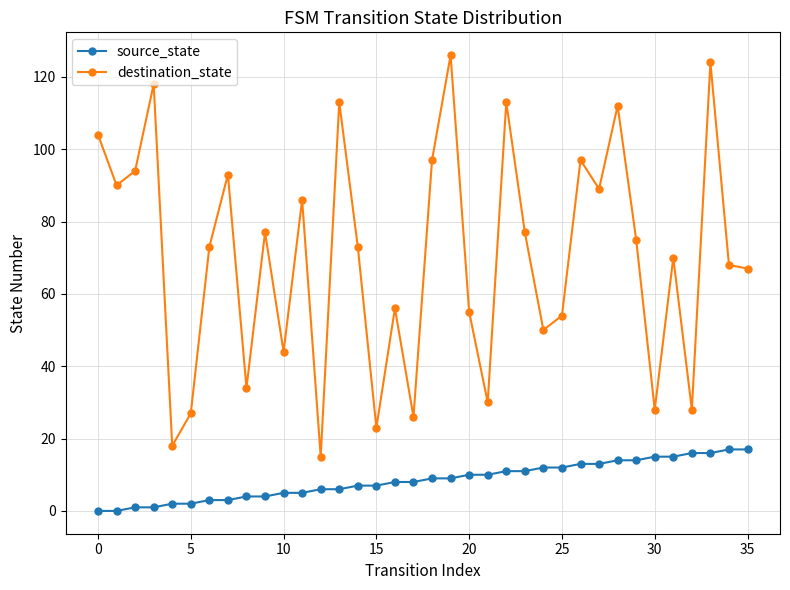

True or false: destination_state and source_state intersect in this chart.

False